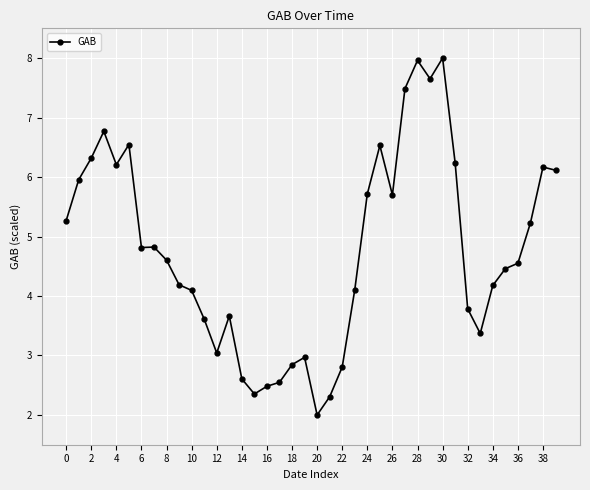

True or false: there are more than 0 points higher than both neighbors.

True